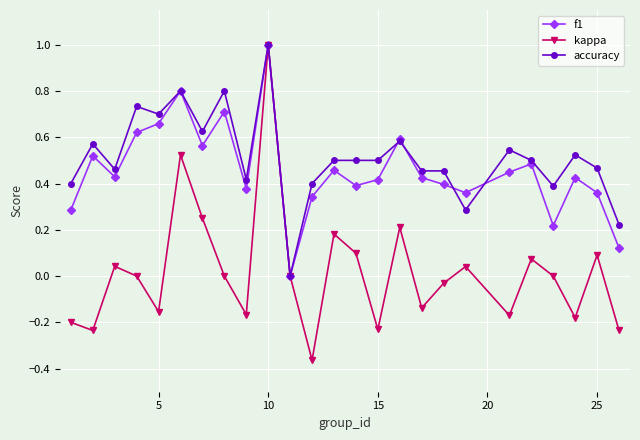

What is the difference between the maximum and minimum values in the kappa series?

1.4